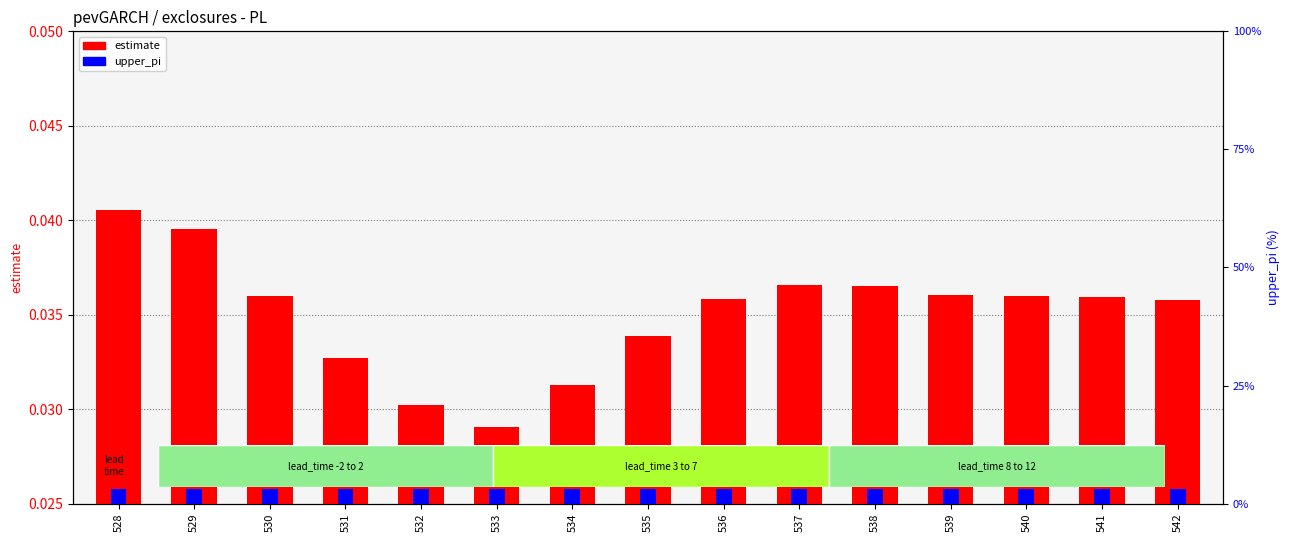

Which series has the largest total across all categories?

upper_pi (scaled)